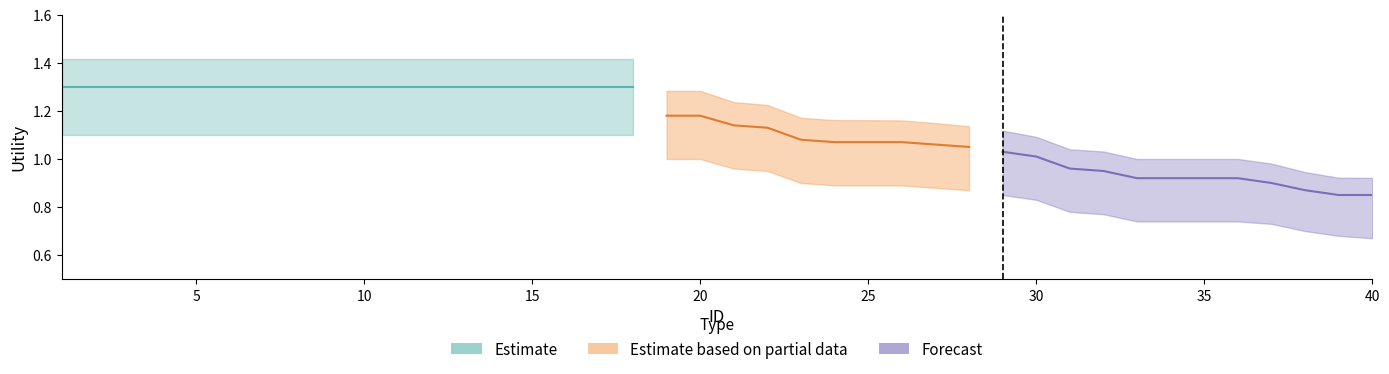

Is this an area chart (filled region under the line)?

No